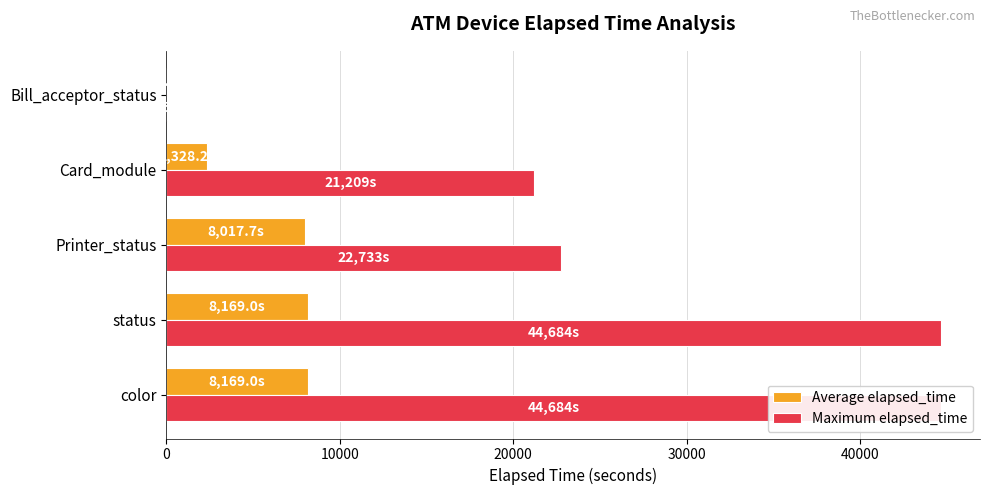

What is the value of the Average elapsed_time bar at the 1st from the left?

8169.0